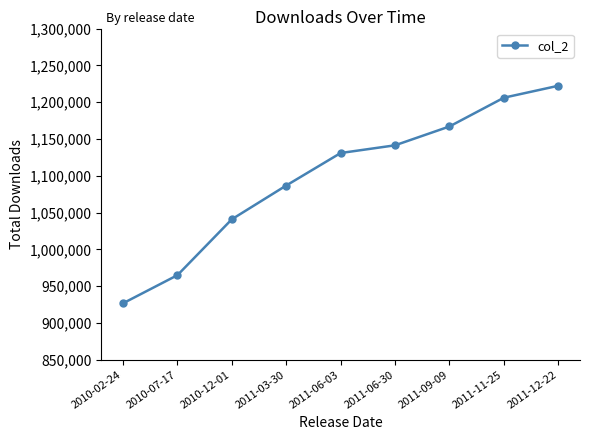

How many data points does each series have?

9